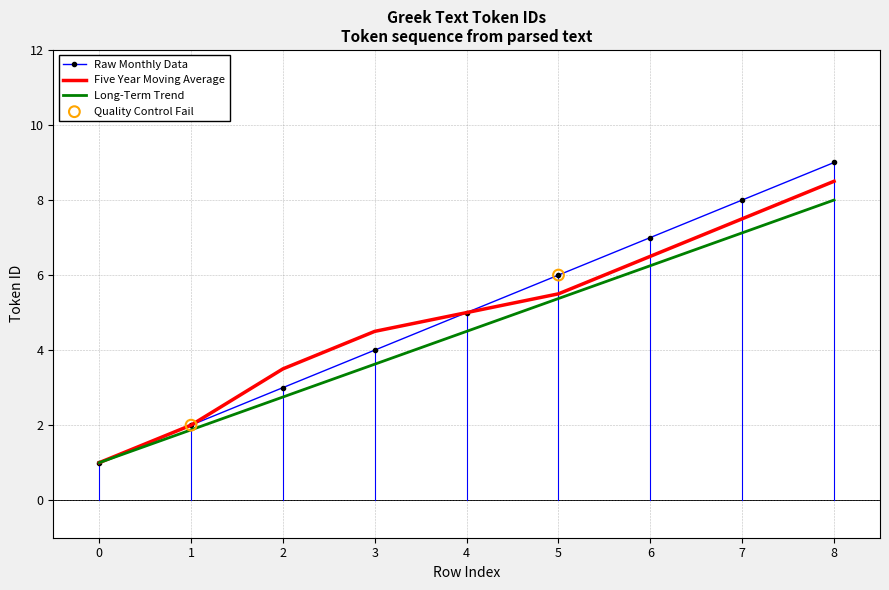

Which series changed the most between 0 and 6?

Raw Monthly Data